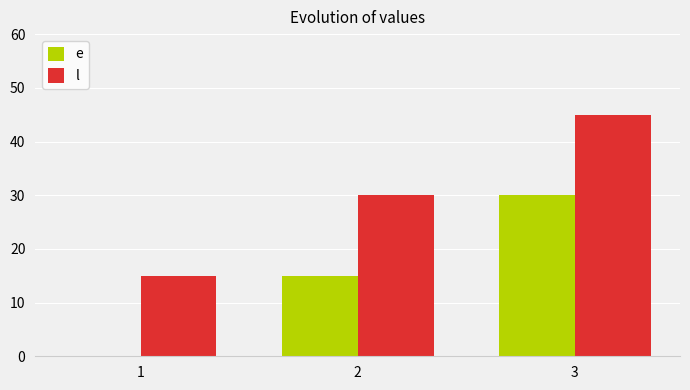

Count the number of categories in the chart.

3